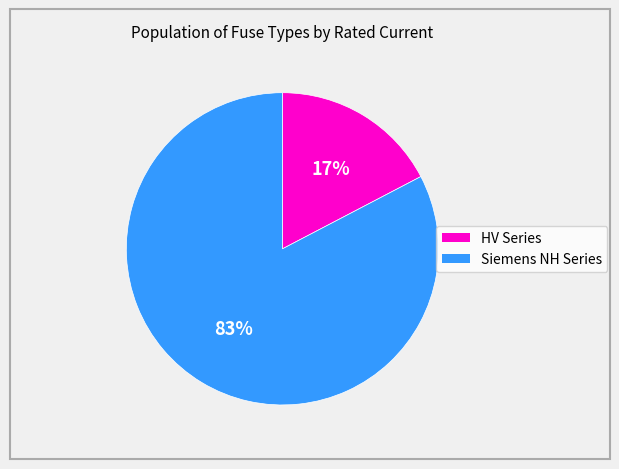

Is there any slice that represents more than half of the pie?

Yes